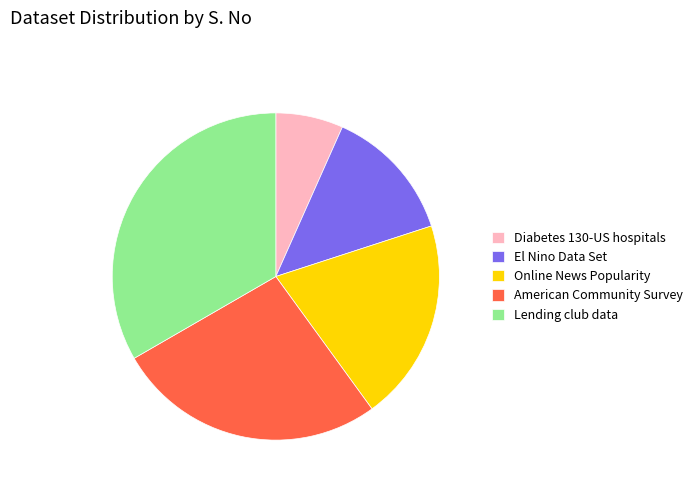

Combined, do American Community Survey and Lending club data account for over 50%?

Yes